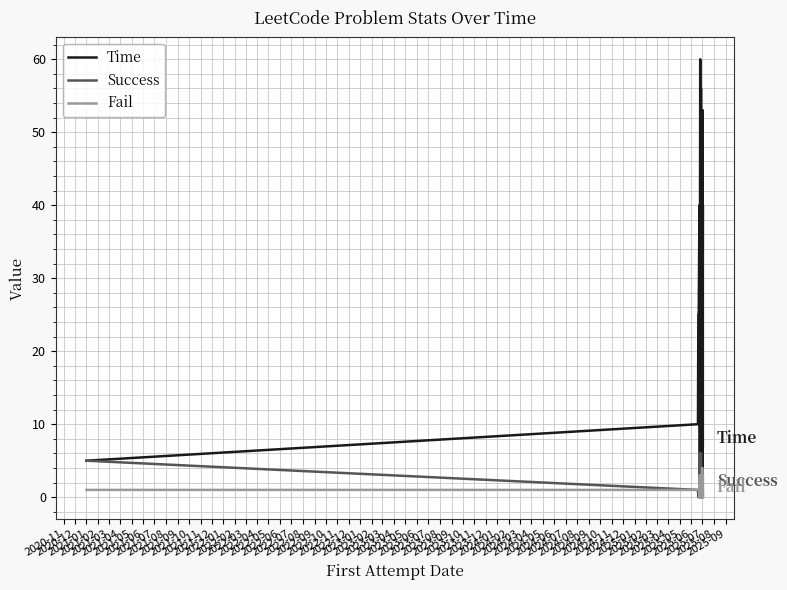

What position from the right is 2023-05?

10